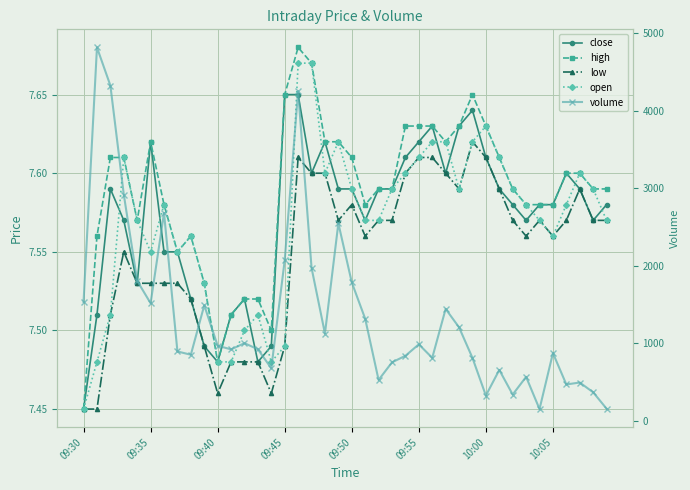

What is the lowest value of the open series?

7.5